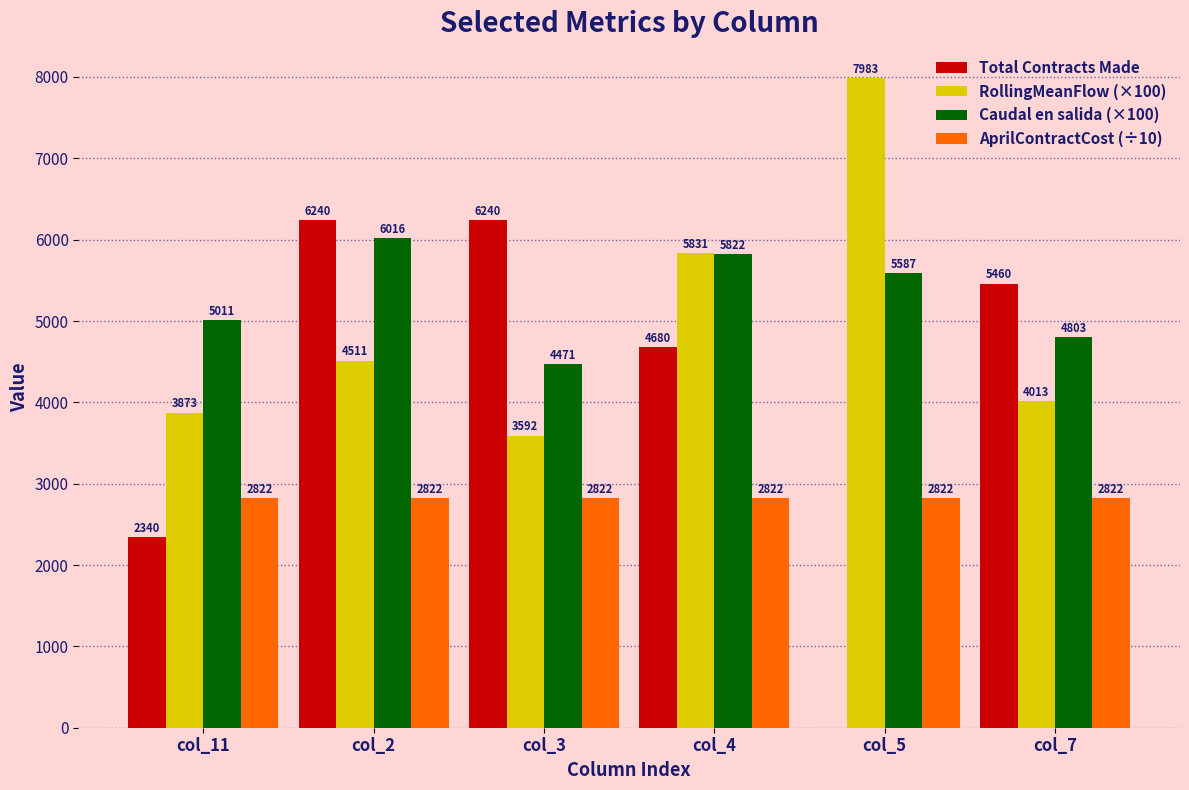

Reading right to left, what are all the values shown in this chart?

Total Contracts Made: 5460.0	0.0	4680.0	6240.0	6240.0	2340.0
RollingMeanFlow (×100): 4013.0	7983.0	5831.0	3592.0	4511.0	3873.0
Caudal en salida (×100): 4803.0	5587.0	5822.0	4471.0	6016.0	5011.0
AprilContractCost (÷10): 2822.0	2822.0	2822.0	2822.0	2822.0	2822.0